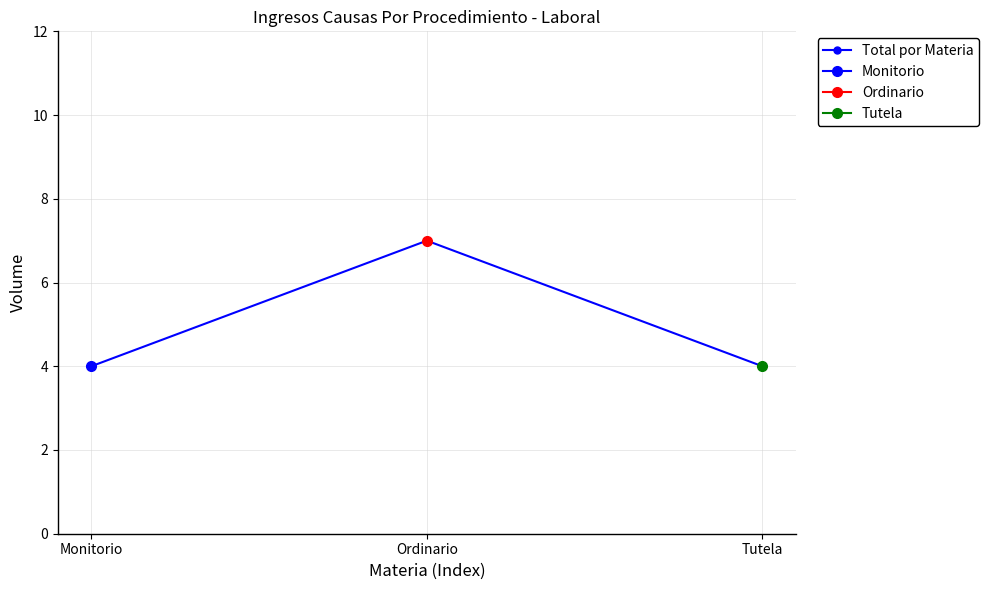

Rank the categories by value from highest to lowest.

Ordinario, Monitorio, Tutela